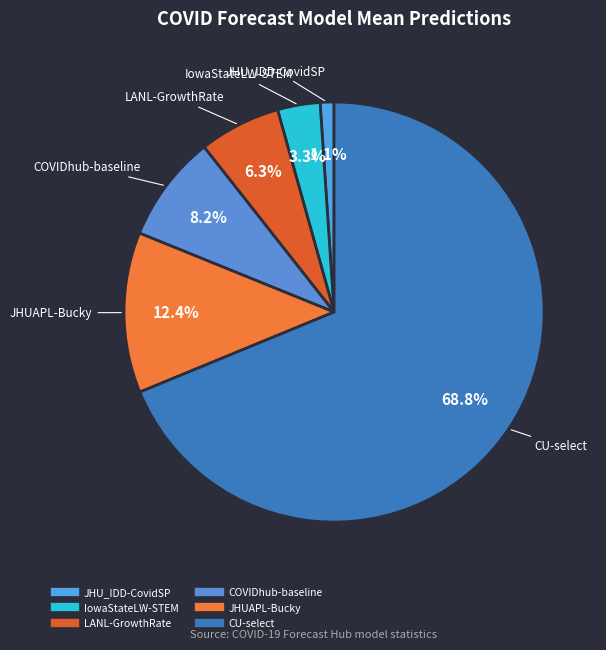

Does any single category account for the majority?

Yes